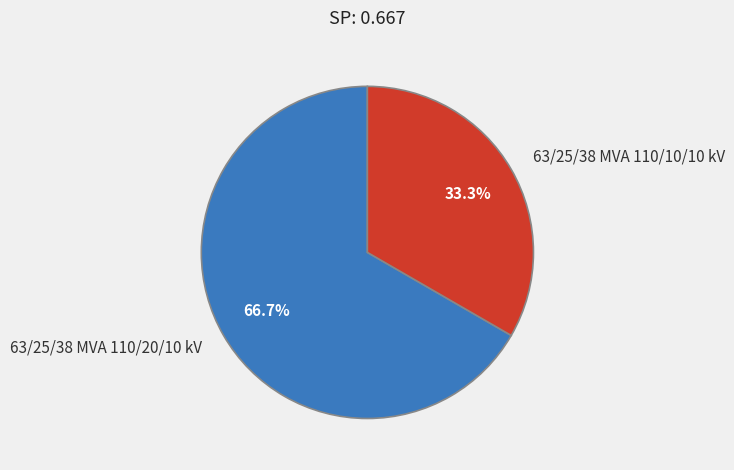

True or false: 63/25/38 MVA 110/10/10 kV accounts for 33% of the total.

True